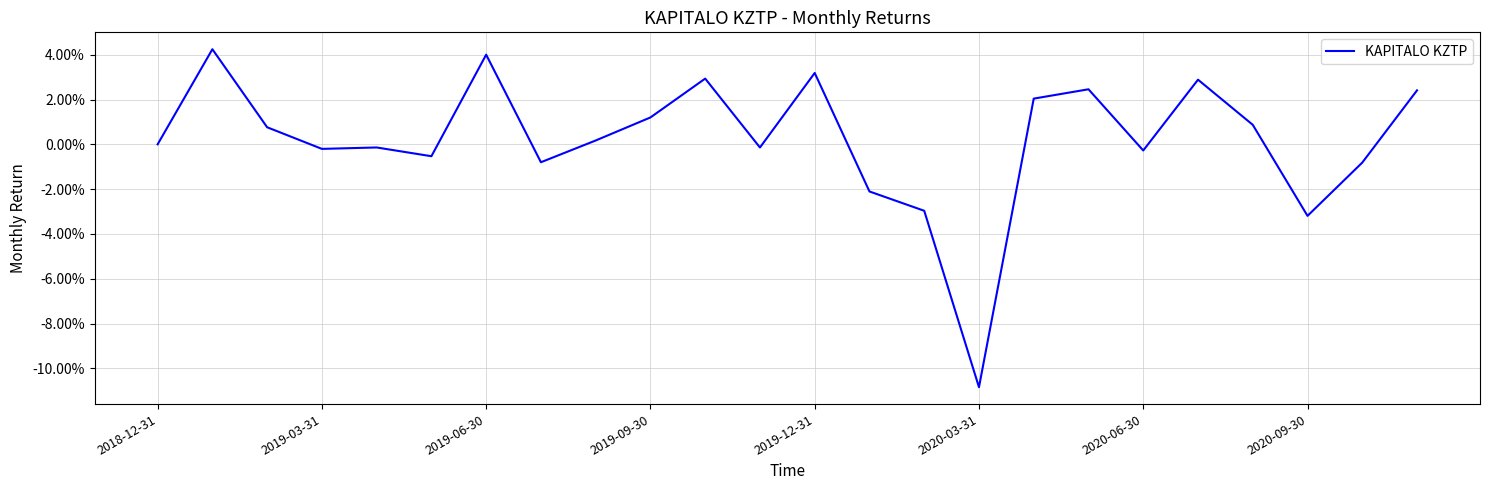

List the labels in order of value, smallest first.

15, 21, 14, 13, 22, 2020-09-30, 2020-03-31, 18, 2019-09-30, 11, 2019-12-31, 2018-12-31, 8, 2019-06-30, 20, 9, 16, 23, 17, 19, 10, 12, 2020-06-30, 2019-03-31